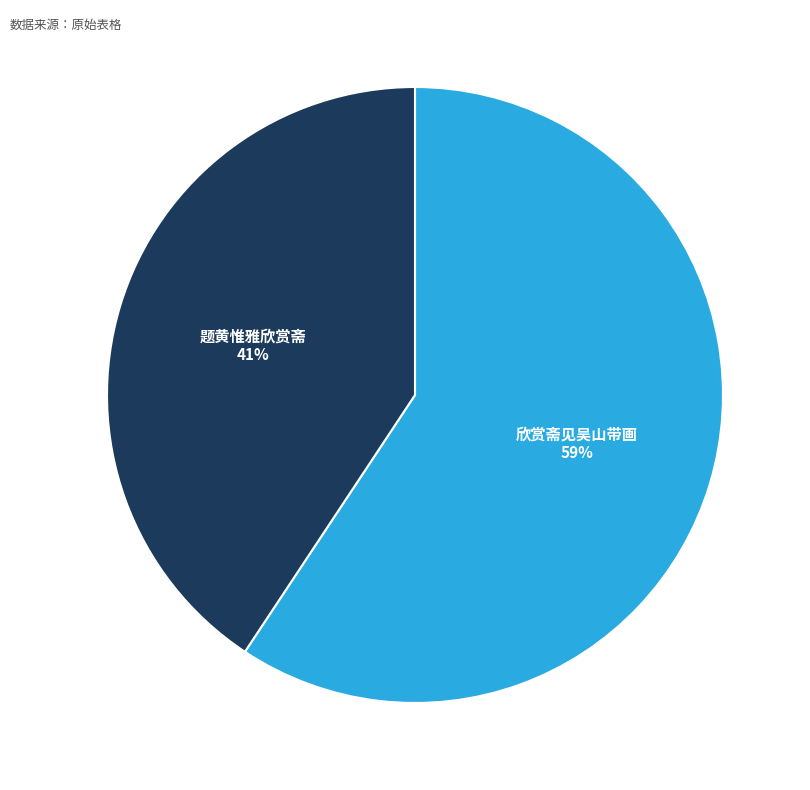

Is the sum of 题黄惟雅欣赏斋 and 欣赏斋见吴山带画 greater than half?

Yes